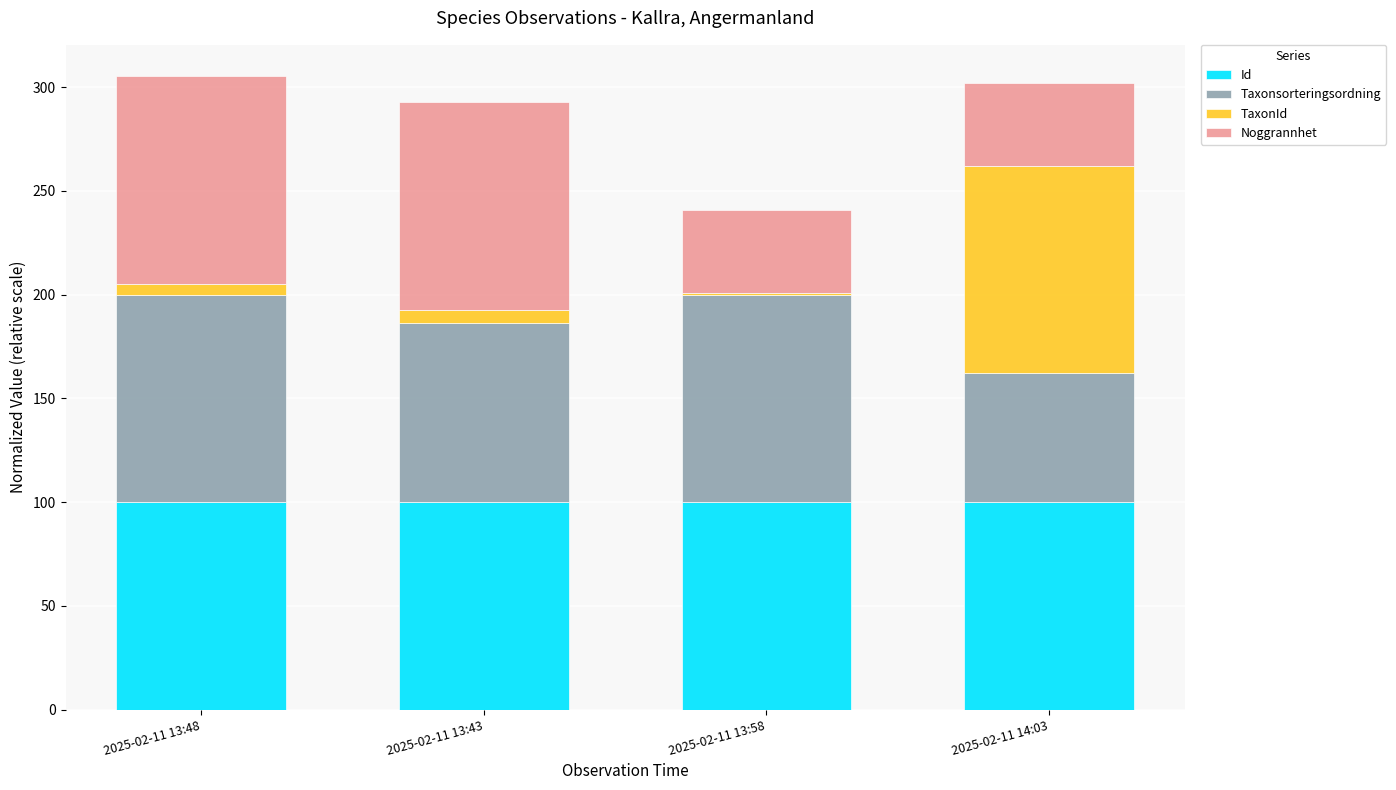

What is the approximate value of Id at 2025-02-11 14:03?

100.0